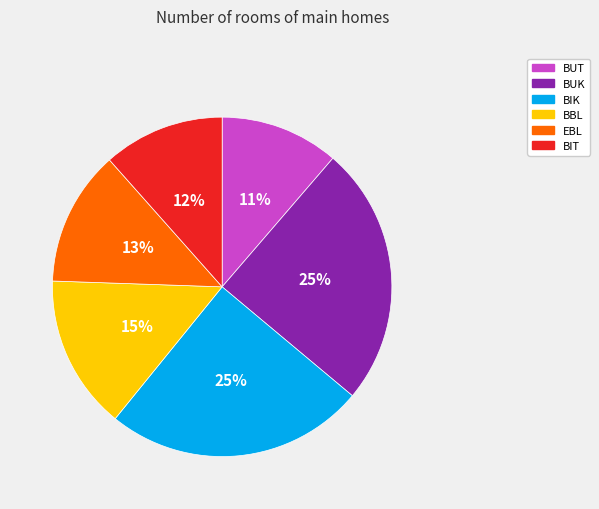

Is the sum of BBL and BUT greater than half?

No